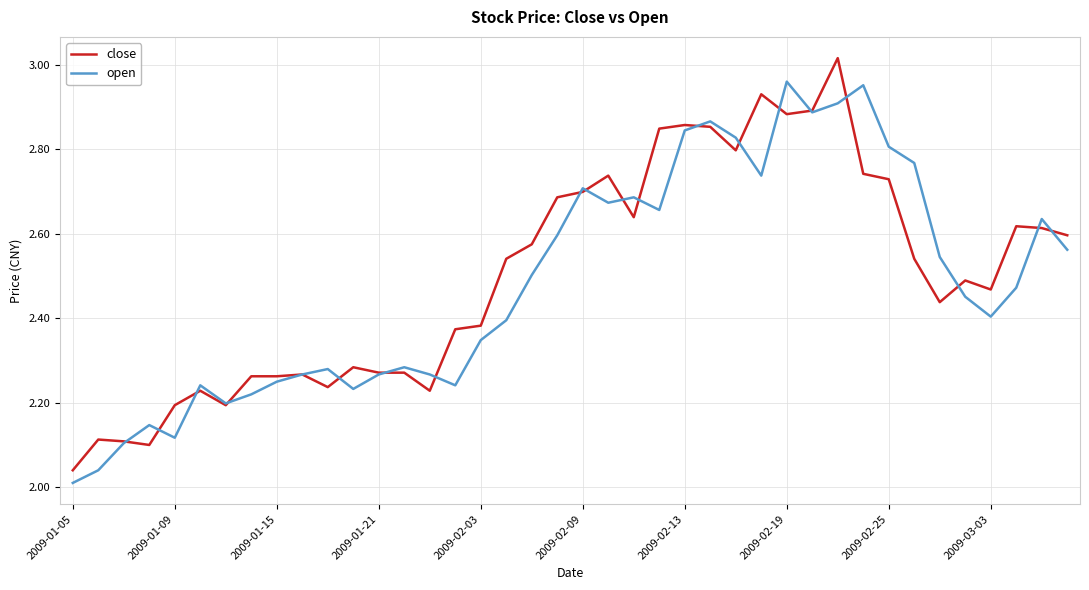

True or false: open and close intersect in this chart.

True